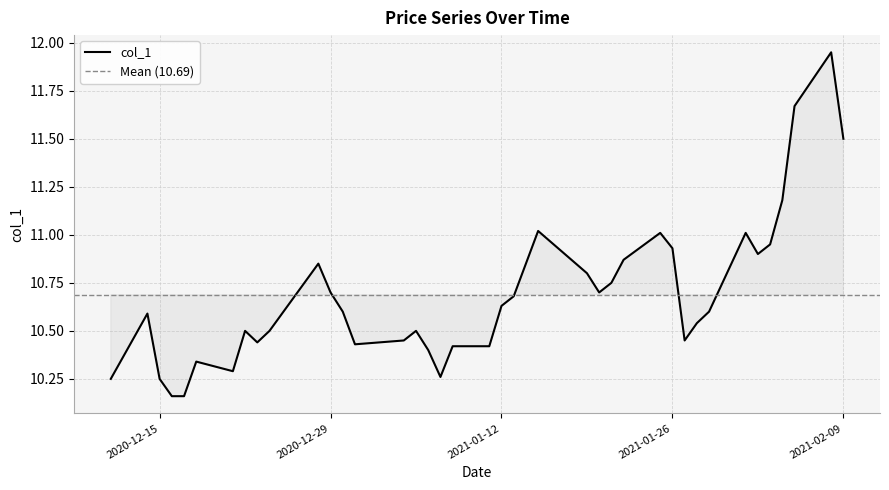

What is the label of the 27th point from the right?

2020-12-31